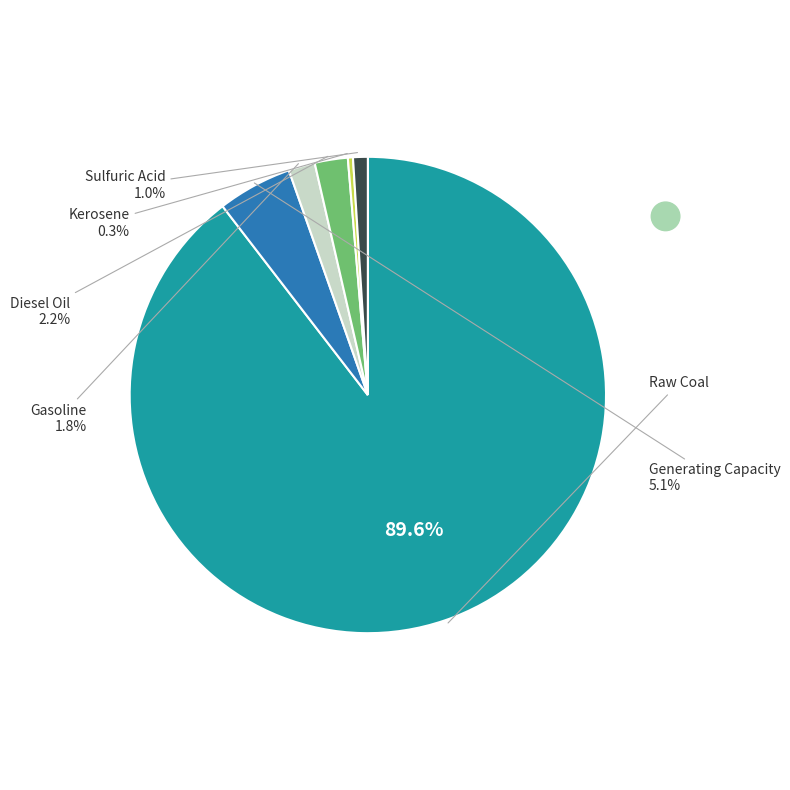

To the nearest percent, what is the difference between the largest and smallest slice percentages?

89%